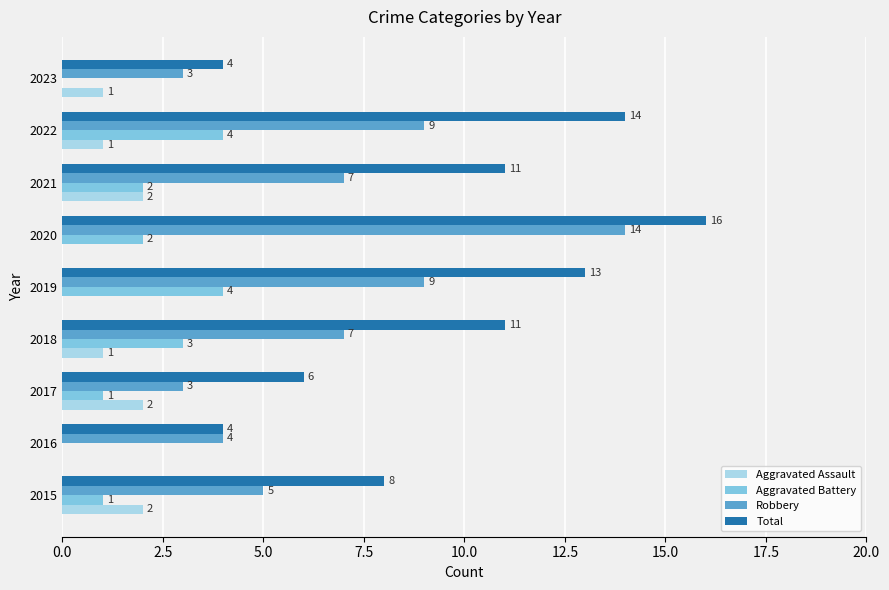

Is it true that Total equals 4 at 2019?

False